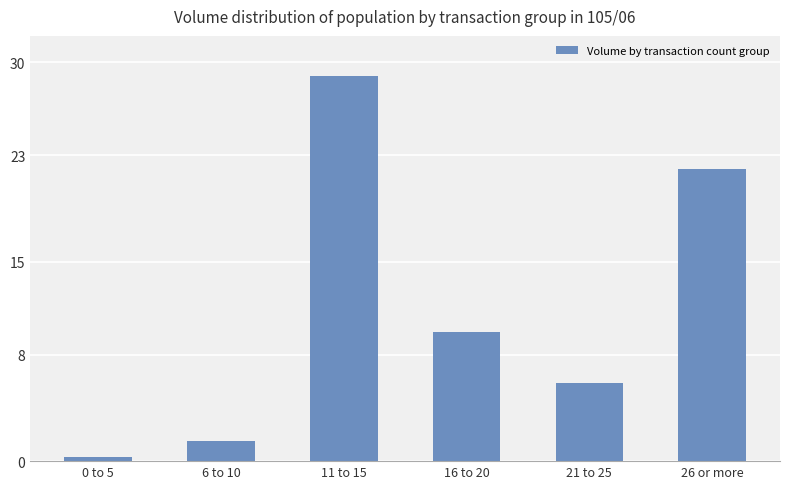

Which category has the lowest value across all series?

0 to 5